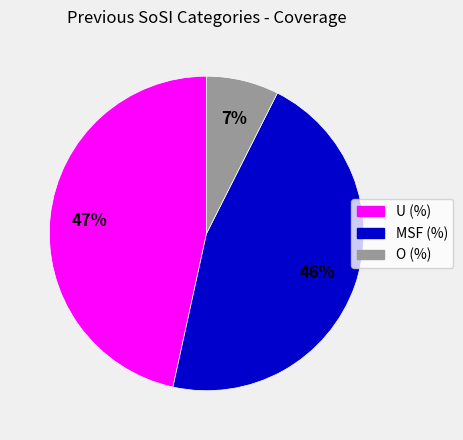

Do O (%) and U (%) together represent more than half of the pie?

Yes